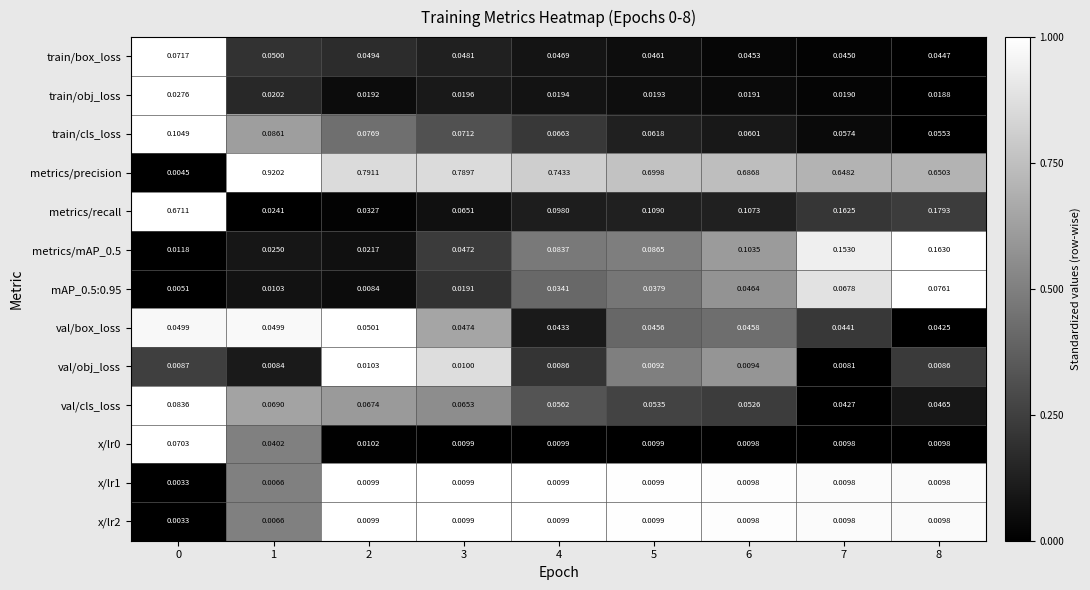

Between 3 and 8, which series saw the biggest shift?

metrics/precision